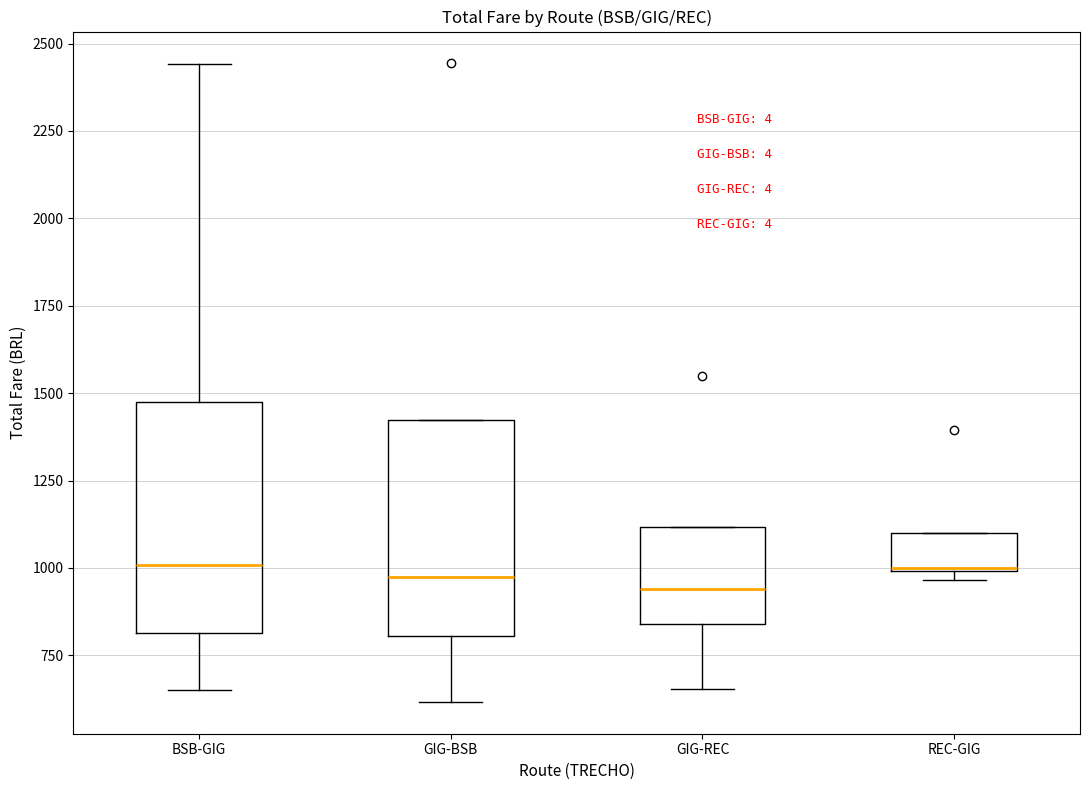

Reading left to right, transcribe this box plot: for each box, give where its median line is, the range the box spans, and where its two whiskers end, as read against the y-axis. The values are not printed on the chart, so give them approximately, as read against the axis.

BSB-GIG: median 1000, box 800 to 1500, whiskers 650 to 2450
GIG-BSB: median 1000, box 800 to 1400, whiskers 600 to 1400
GIG-REC: median 950, box 850 to 1100, whiskers 650 to 1100
REC-GIG: median 1000, box 1000 to 1100, whiskers 950 to 1100